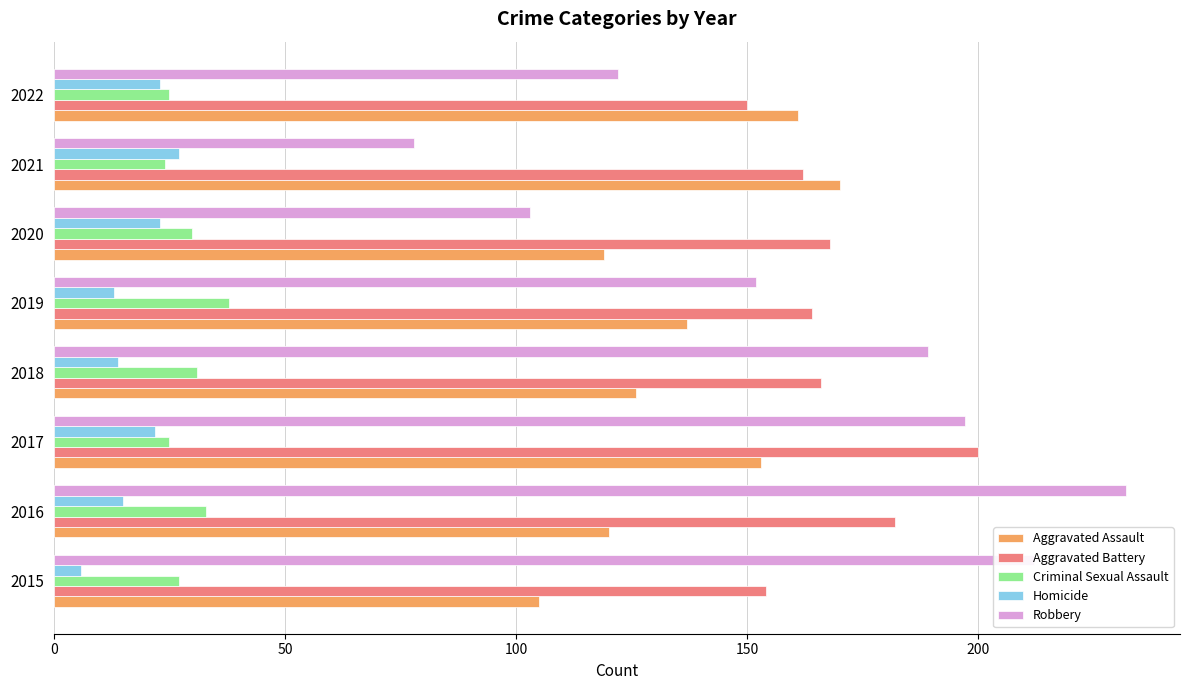

At 2019, list the series in order from largest to smallest.

Aggravated Battery, Robbery, Aggravated Assault, Criminal Sexual Assault, Homicide